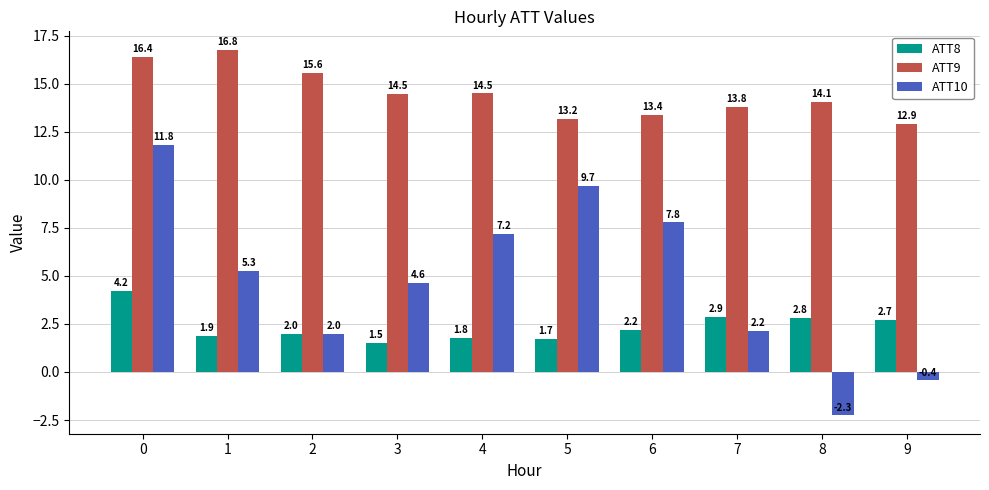

What is the difference between the maximum and second lowest values in the ATT8 series?

2.5